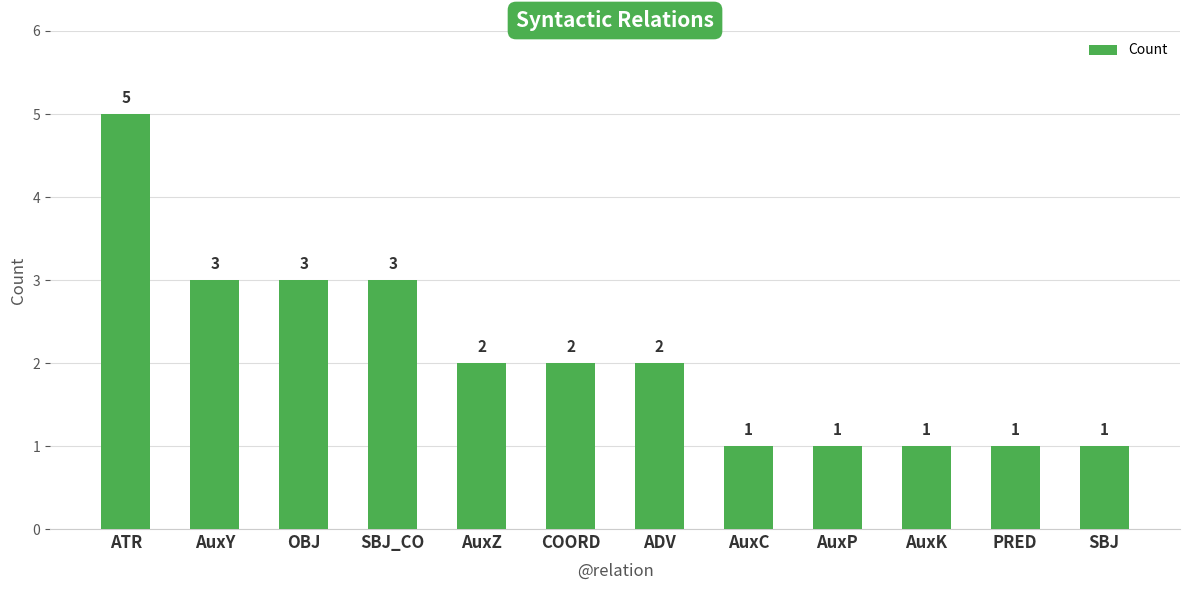

How many values are between 1 and 3?

11